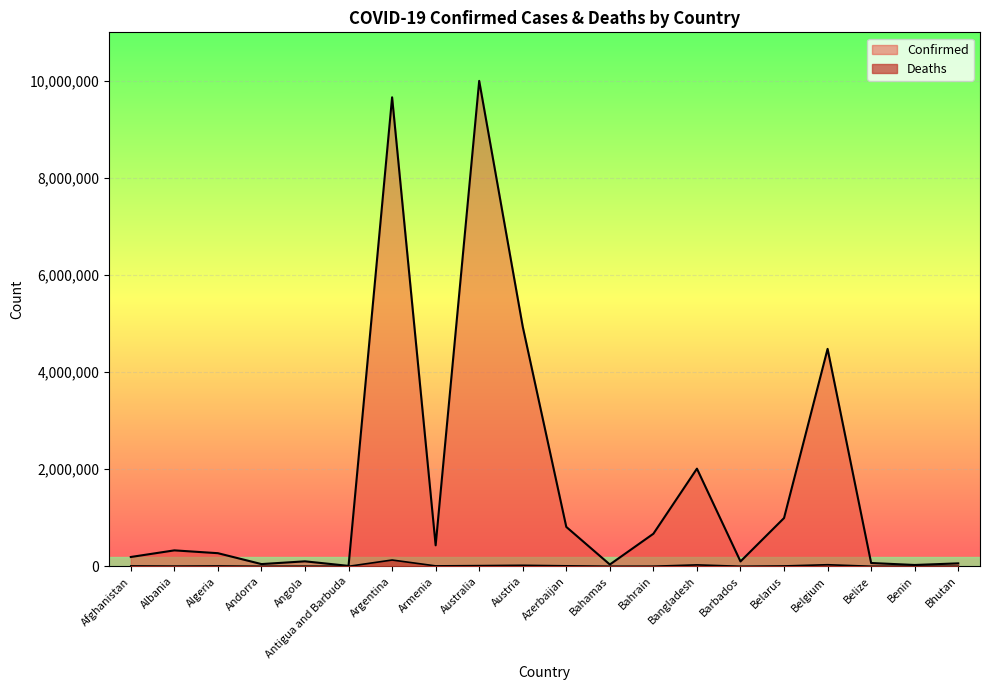

Rank the categories by Deaths value from highest to lowest.

Argentina, Belgium, Bangladesh, Austria, Australia, Azerbaijan, Armenia, Afghanistan, Belarus, Algeria, Albania, Angola, Bahrain, Bahamas, Belize, Barbados, Benin, Andorra, Antigua and Barbuda, Bhutan